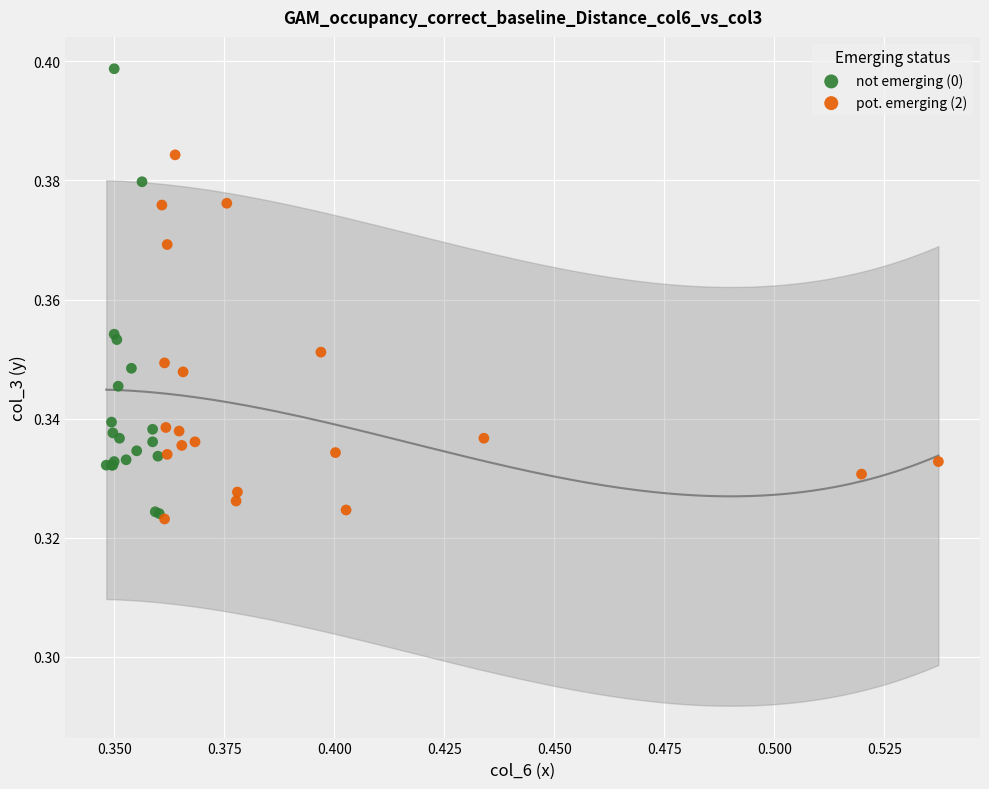

Which series has the widest spread of Y values?

not emerging (0)